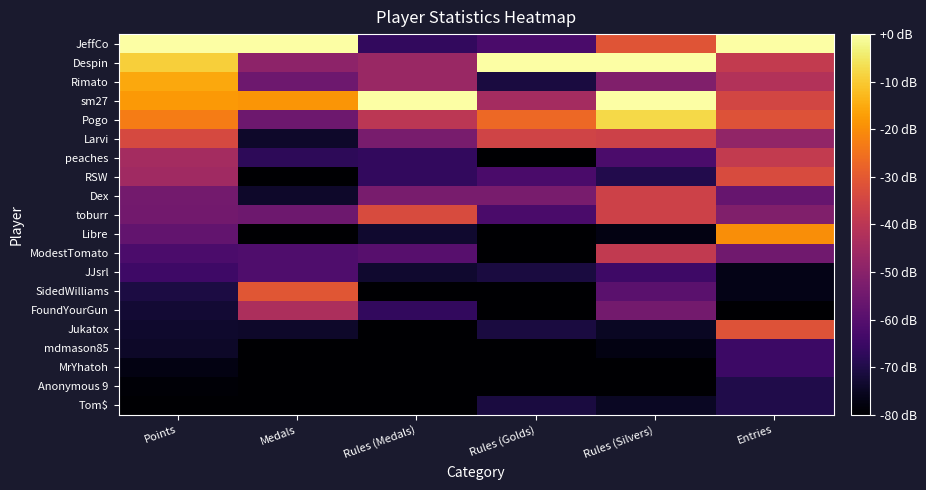

At which category does the chart reach its minimum across all series?

Rules (Golds)